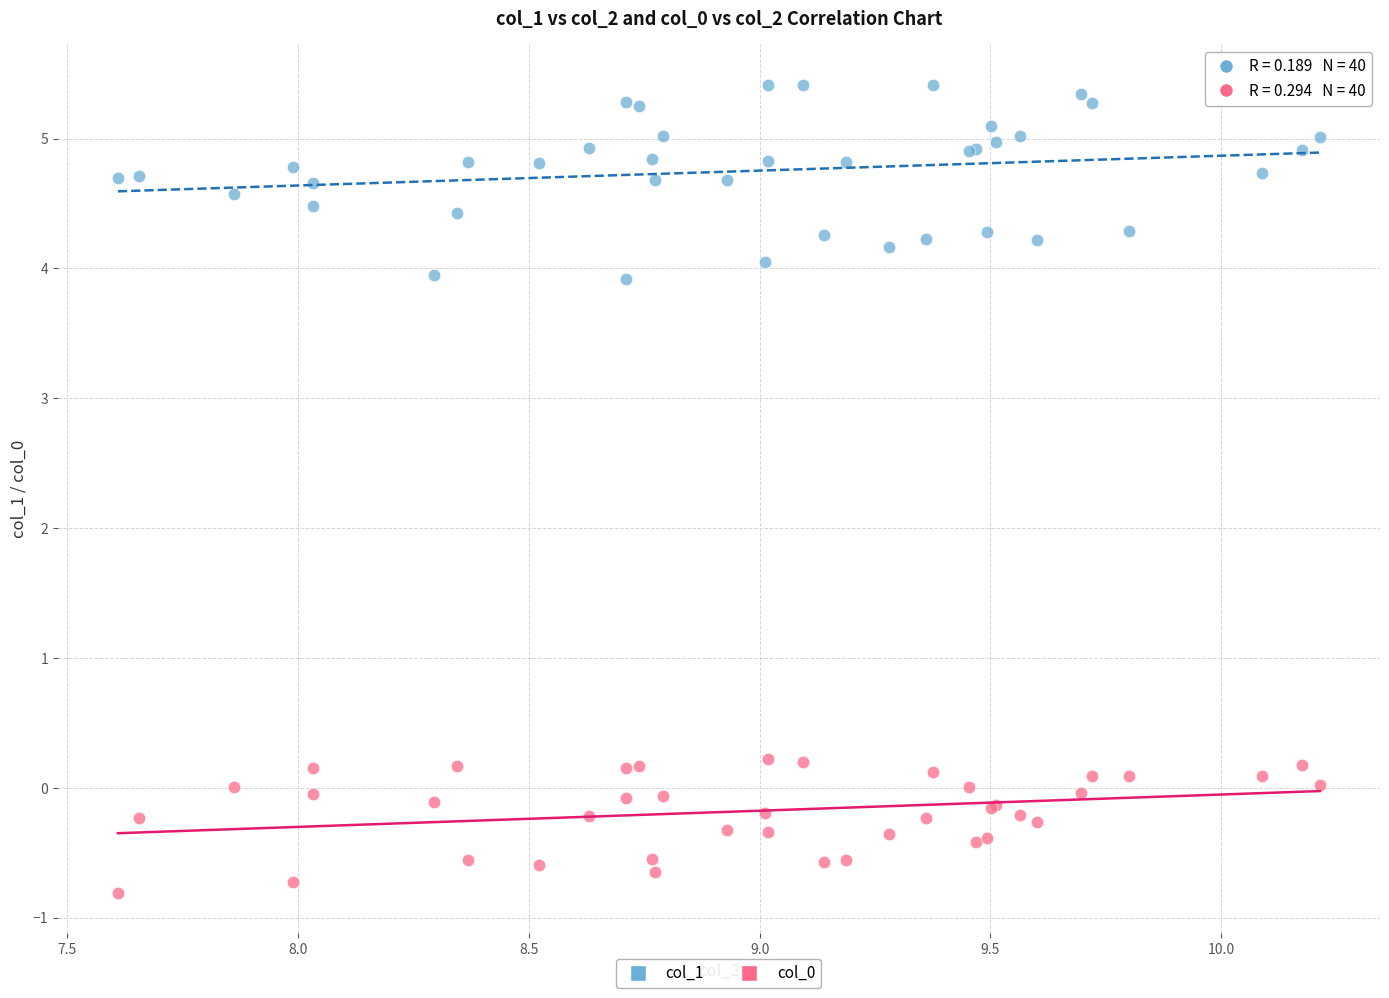

Which series has the widest spread of Y values?

col_1